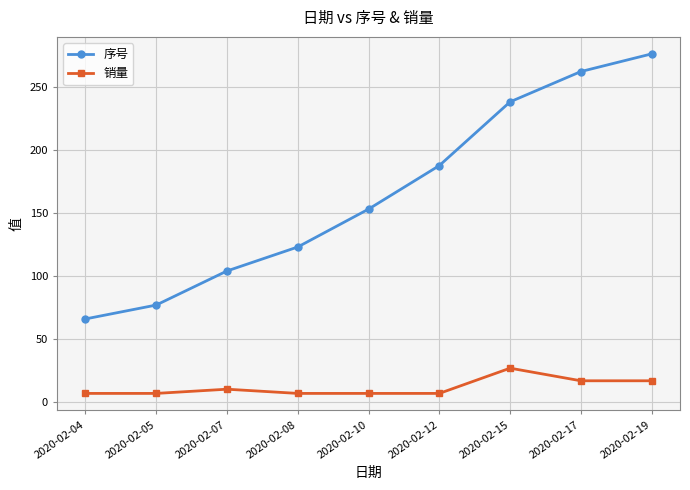

What is the value of the 序号 point at the 3rd from the left?

104.0